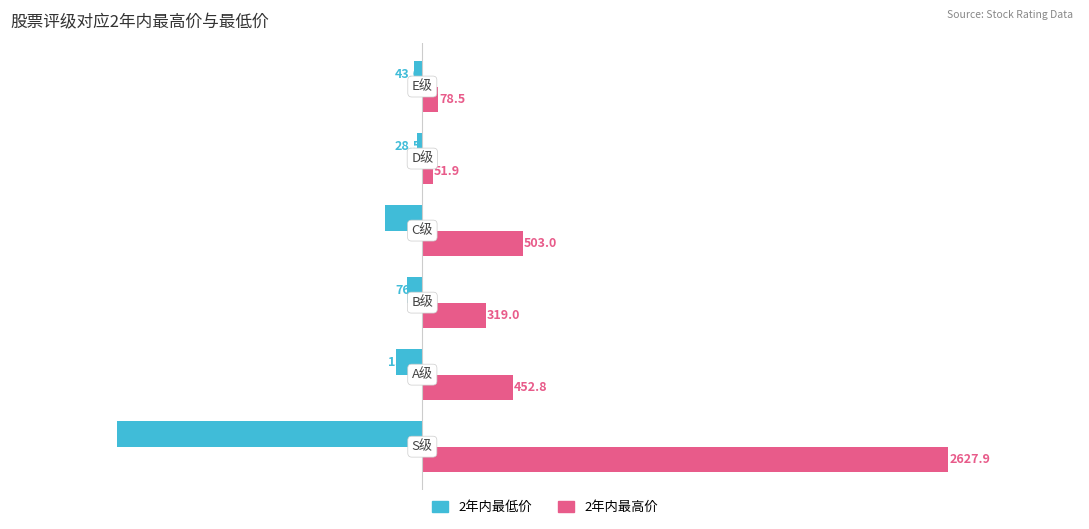

What is the minimum value shown in the chart?

-1525.5